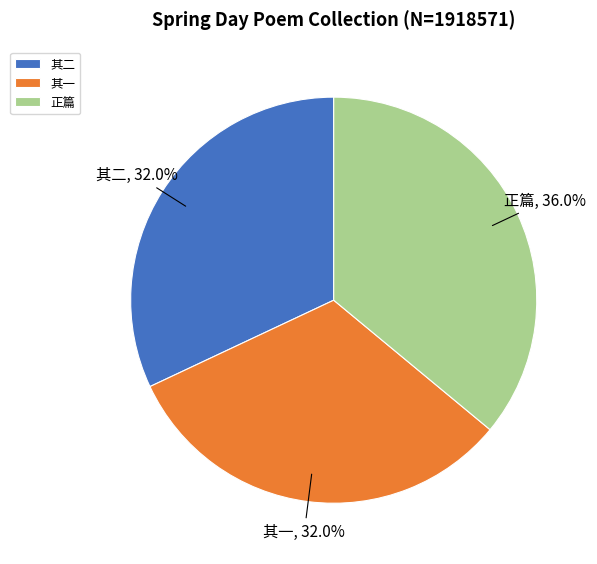

How many segments does this pie chart have?

3